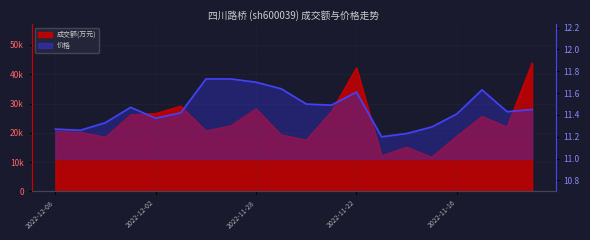

How many interior local peaks (higher than both neighbors) does the data have?

3